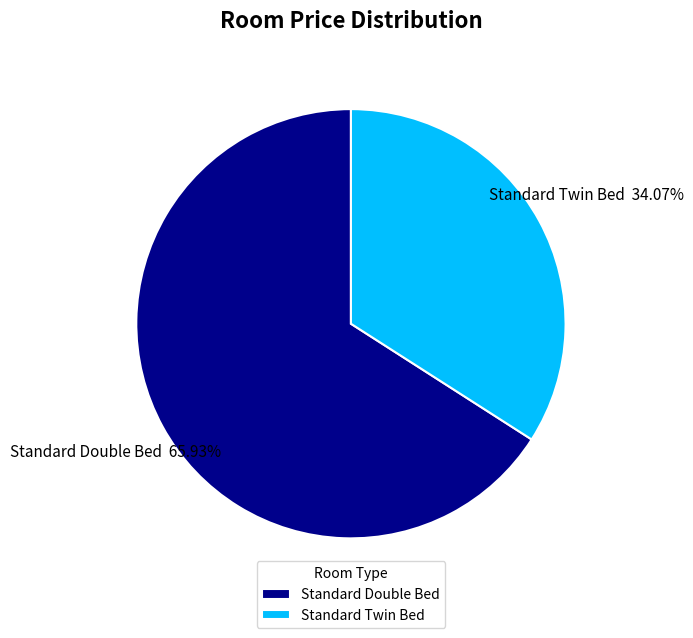

Rank the categories by value from highest to lowest.

Standard Double Bed, Standard Twin Bed